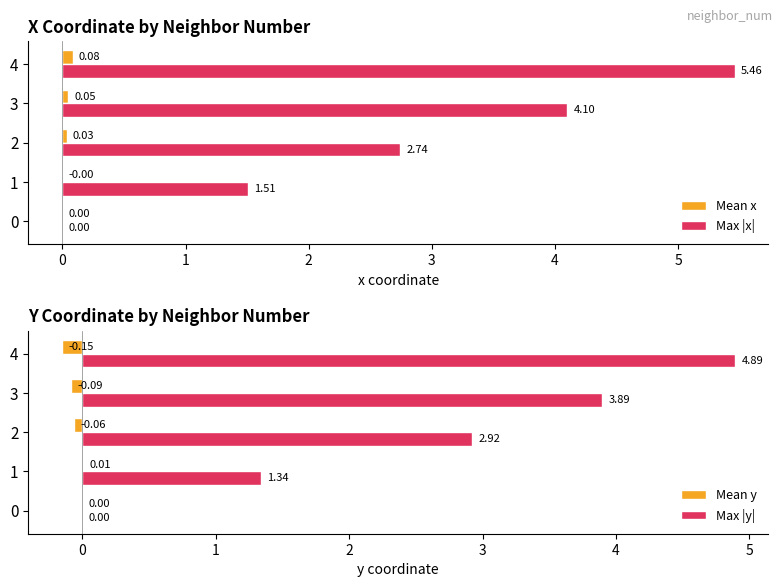

True or false: Mean x has a value of -0.0 at 1.

True